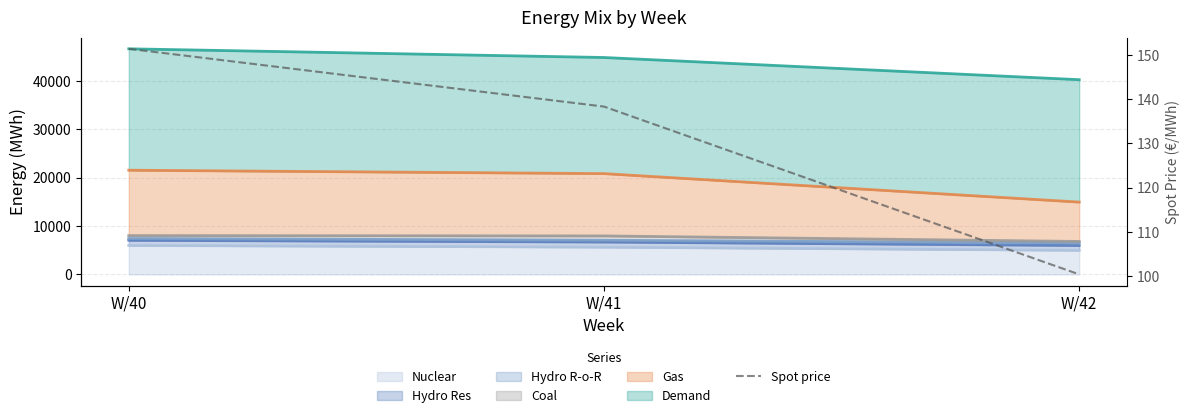

What value does the data have at W/42?

100.4